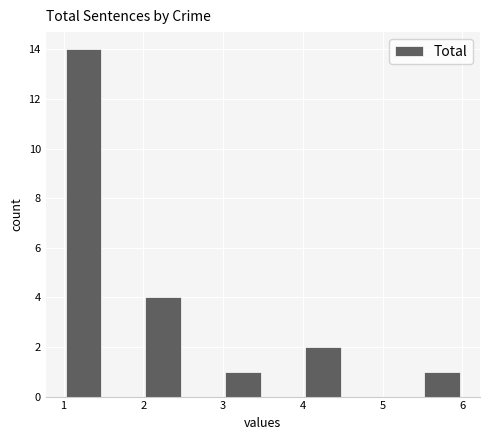

What is the height of the bar covering 3.0 to 3.5 on the x-axis? The values are not printed on the chart, so give them approximately, as read against the axis.

1